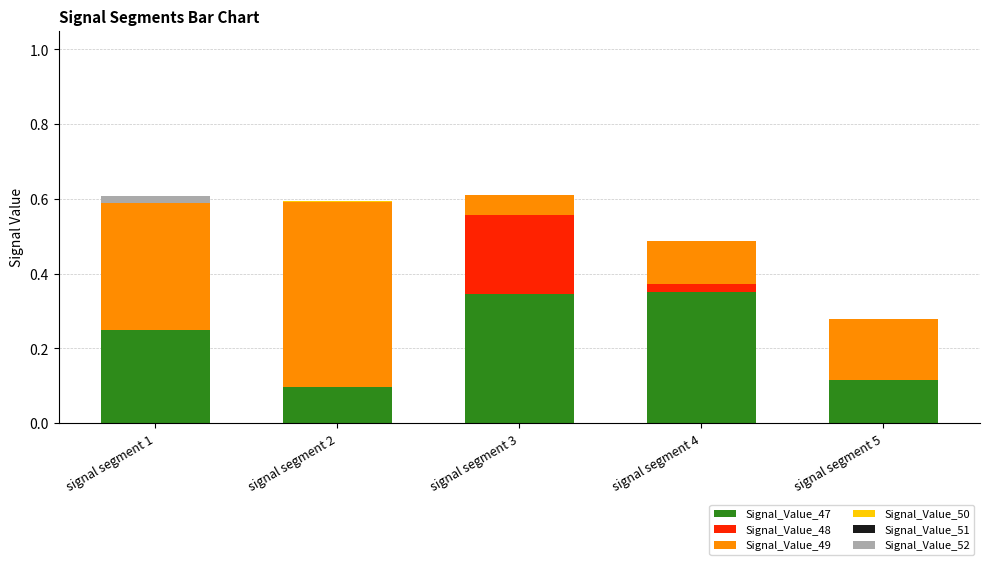

Does the chart contain stacked bars?

Yes